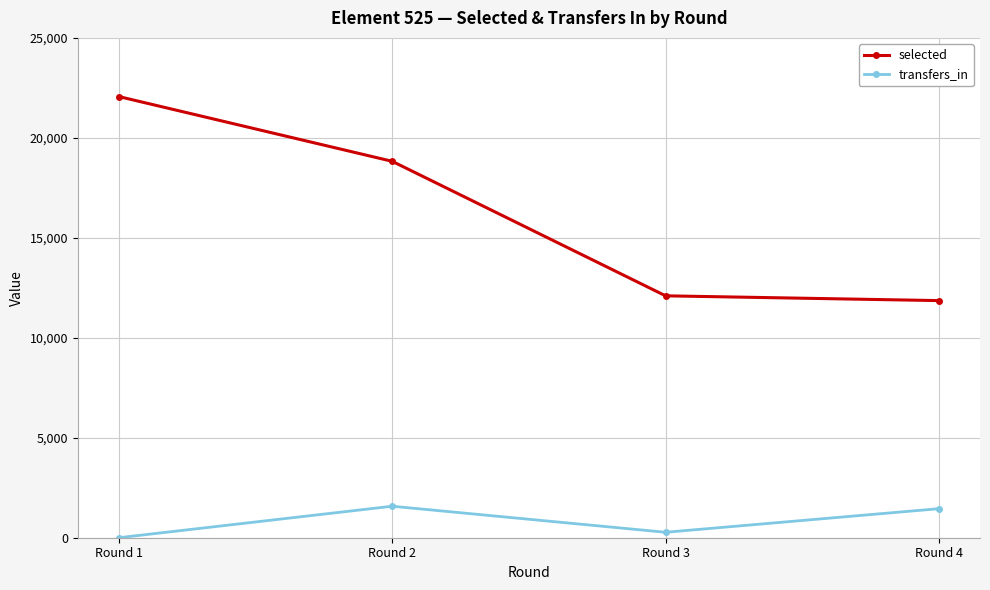

Which series has the largest range (max minus min)?

selected